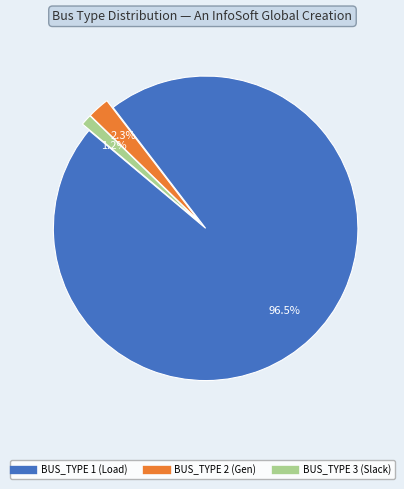

Is there a majority slice in this chart?

Yes